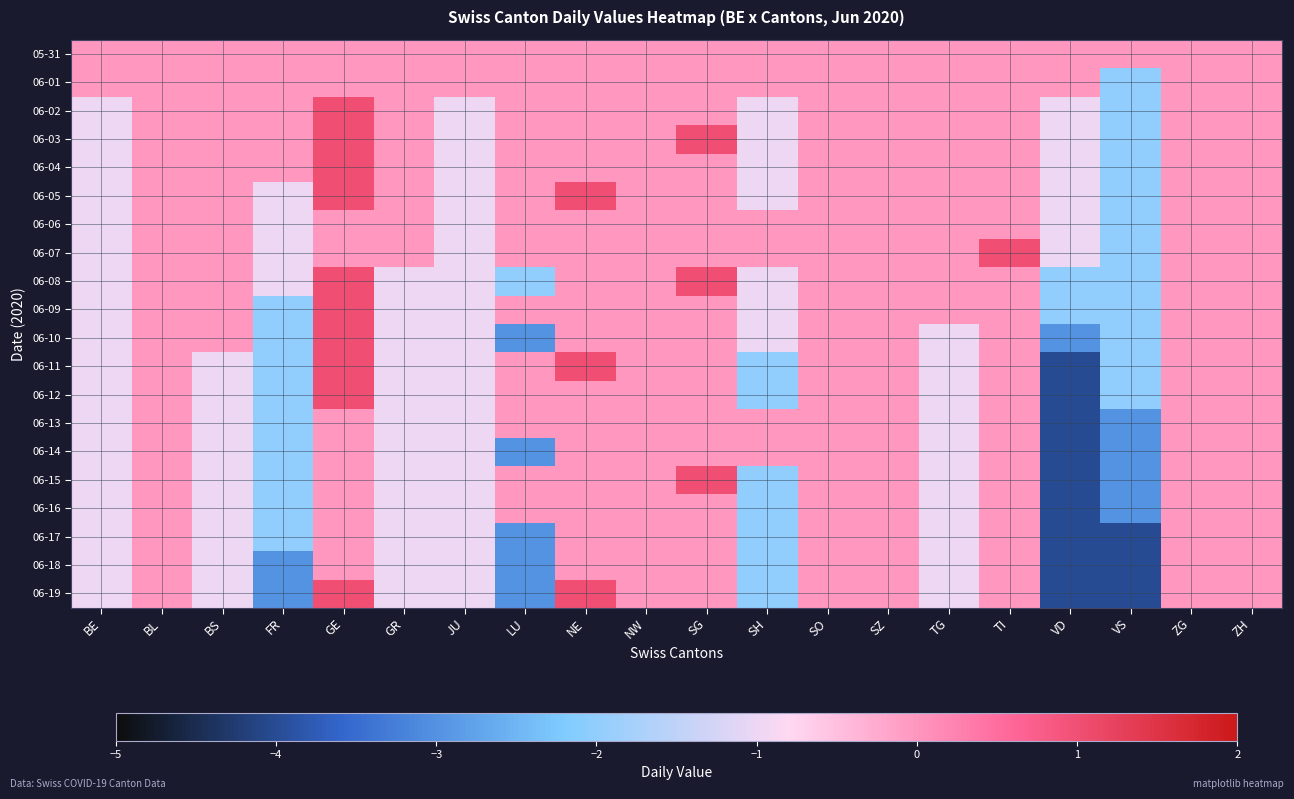

Between SZ and TG, which series saw the biggest shift?

06-10